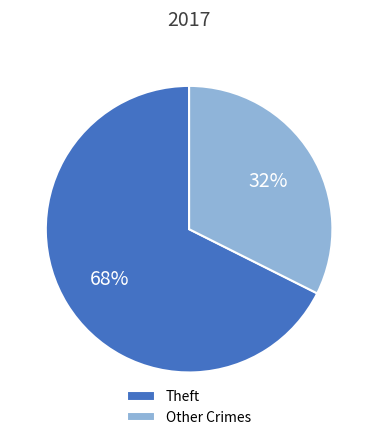

Combined, do Theft and Other Crimes account for over 50%?

Yes